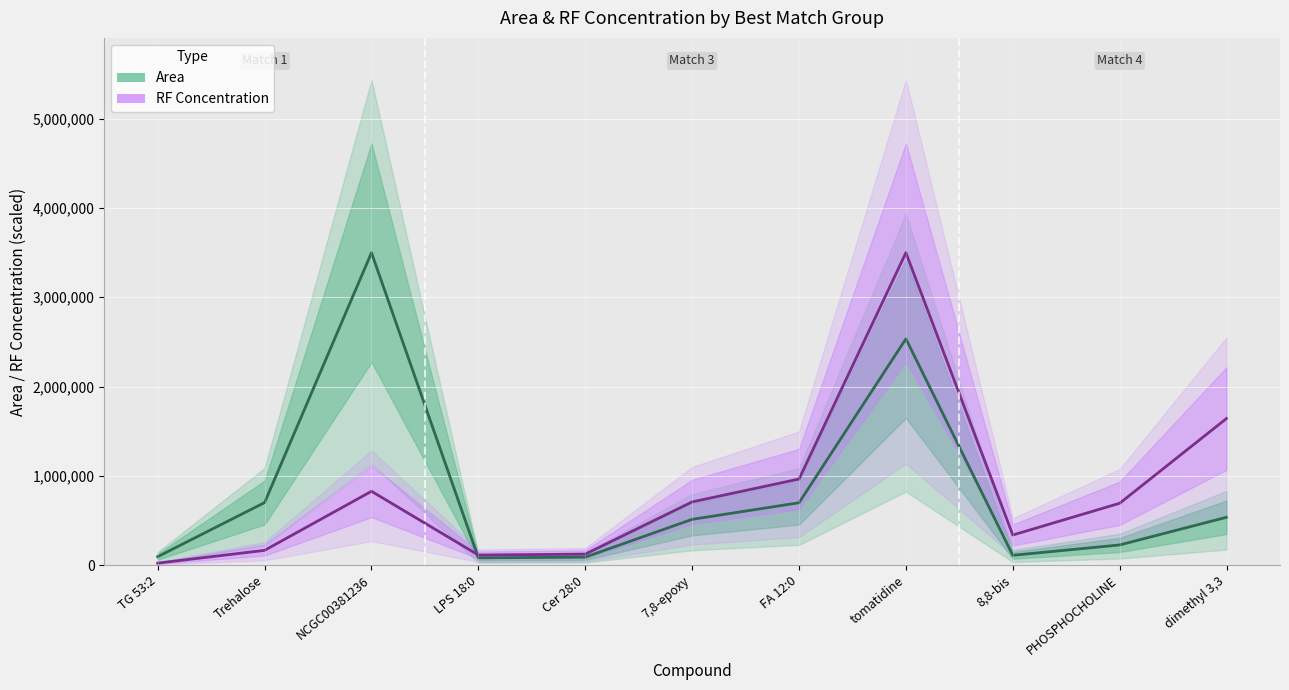

What is the sum of the RF Concentration values at NCGC00381236 and 7,8-epoxy?

1534624.6